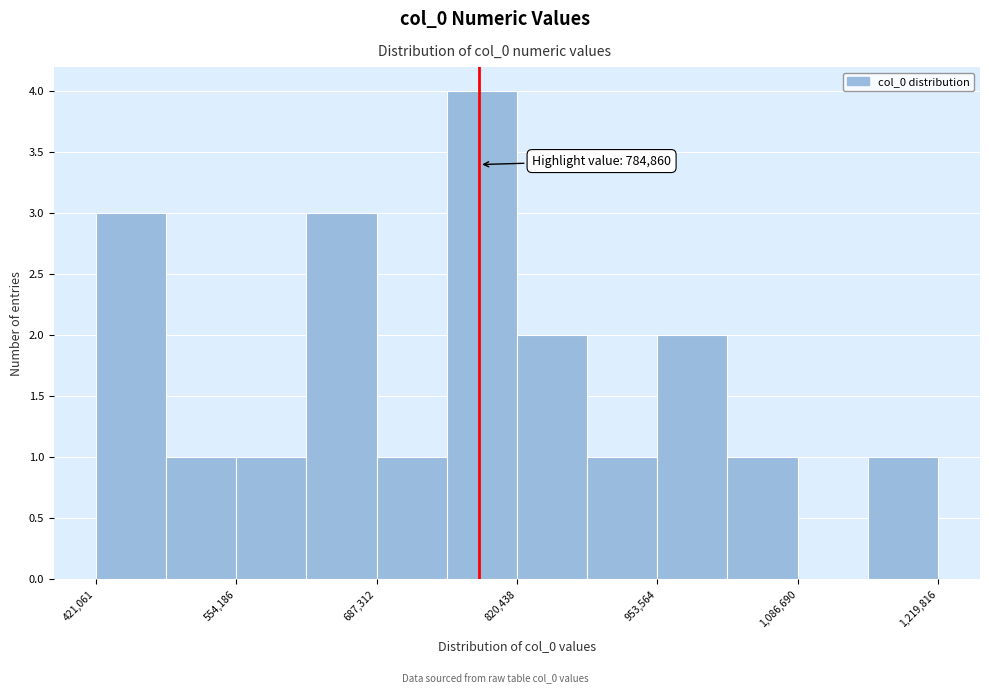

Around what value on the x-axis is the tallest bar? Give the approximate position of its centre, as read against the axis.

780000